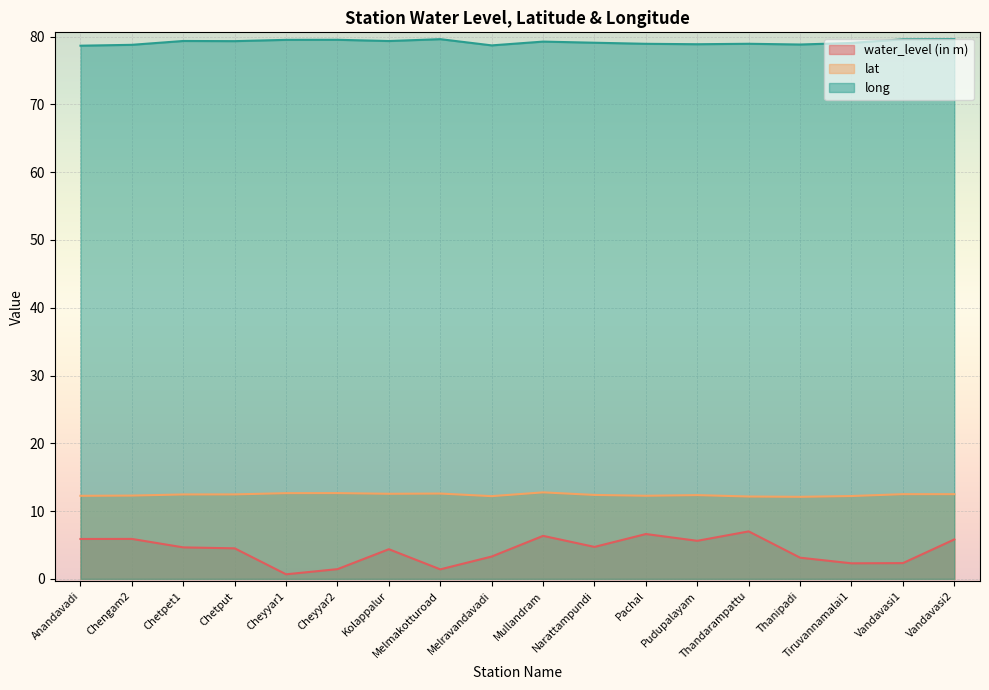

Reading right to left, extract all data points from this chart.

water_level (in m): Vandavasi2=5.8	Vandavasi1=2.3	Tiruvannamalai1=2.3	Thanipadi=3.1	Thandarampattu=7.0	Pudupalayam=5.6	Pachal=6.6	Narattampundi=4.7	Mullandram=6.3	Melravandavadi=3.3	Melmakotturoad=1.4	Kolappalur=4.4	Cheyyar2=1.4	Cheyyar1=0.7	Chetput=4.5	Chetpet1=4.7	Chengam2=5.9	Anandavadi=5.9
lat: Vandavasi2=12.5	Vandavasi1=12.5	Tiruvannamalai1=12.2	Thanipadi=12.1	Thandarampattu=12.2	Pudupalayam=12.4	Pachal=12.3	Narattampundi=12.4	Mullandram=12.8	Melravandavadi=12.2	Melmakotturoad=12.6	Kolappalur=12.6	Cheyyar2=12.7	Cheyyar1=12.7	Chetput=12.5	Chetpet1=12.5	Chengam2=12.3	Anandavadi=12.3
long: Vandavasi2=79.6	Vandavasi1=79.6	Tiruvannamalai1=79.1	Thanipadi=78.8	Thandarampattu=78.9	Pudupalayam=78.9	Pachal=78.9	Narattampundi=79.1	Mullandram=79.3	Melravandavadi=78.7	Melmakotturoad=79.6	Kolappalur=79.3	Cheyyar2=79.5	Cheyyar1=79.5	Chetput=79.3	Chetpet1=79.4	Chengam2=78.8	Anandavadi=78.7